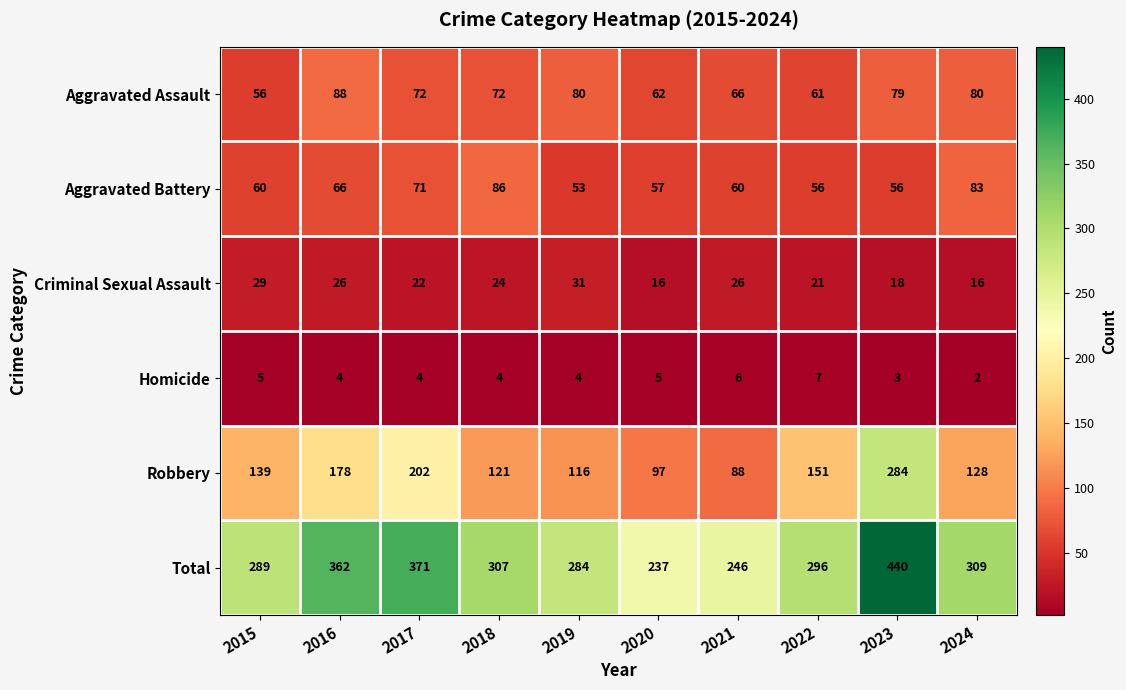

Which series has the largest total across all categories?

Total